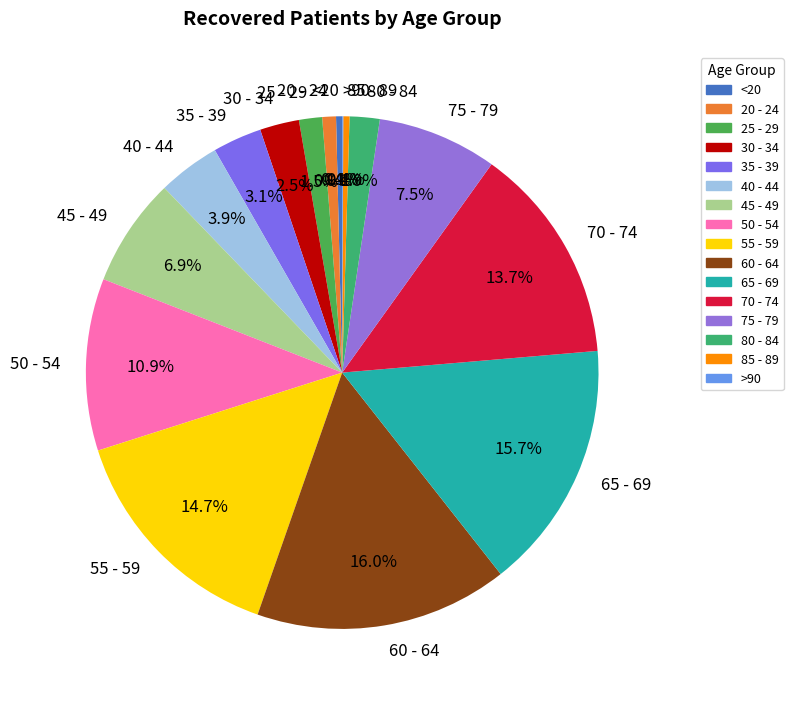

To the nearest percent, what is the average slice percentage?

6%